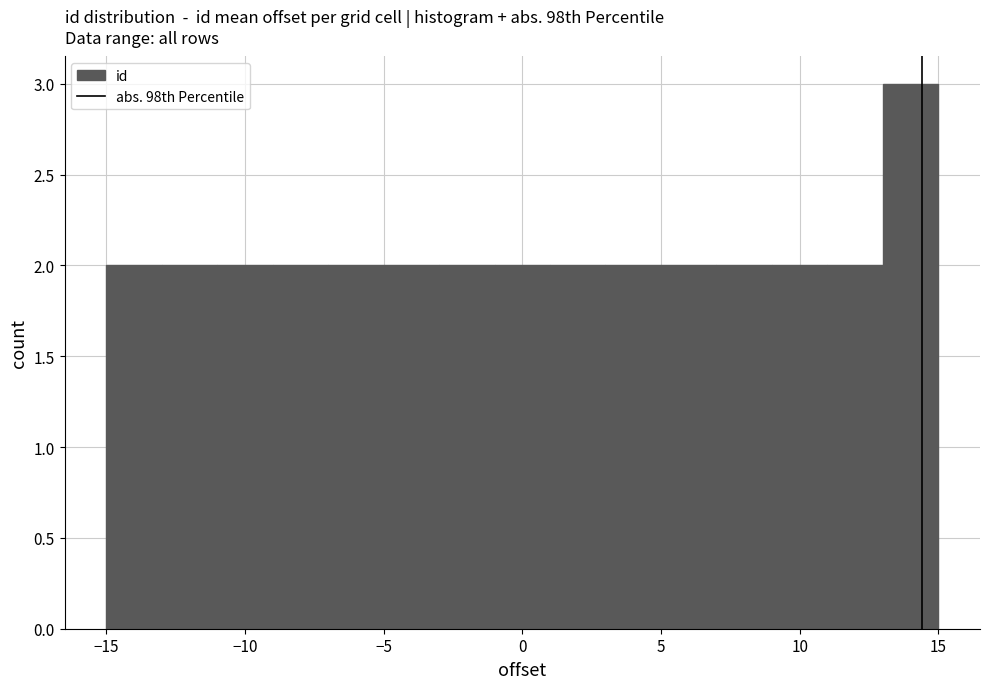

How tall is the bar that spans -7 to -5 on the x-axis? The values are not printed on the chart, so give them approximately, as read against the axis.

2